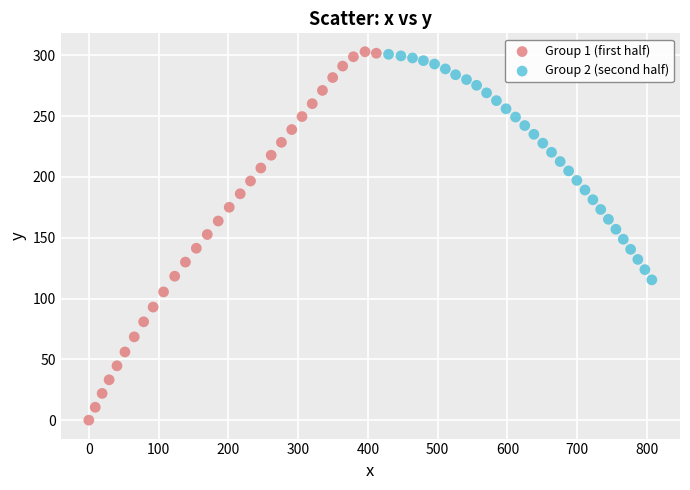

Which series reaches the minimum Y coordinate?

Group 1 (first half)